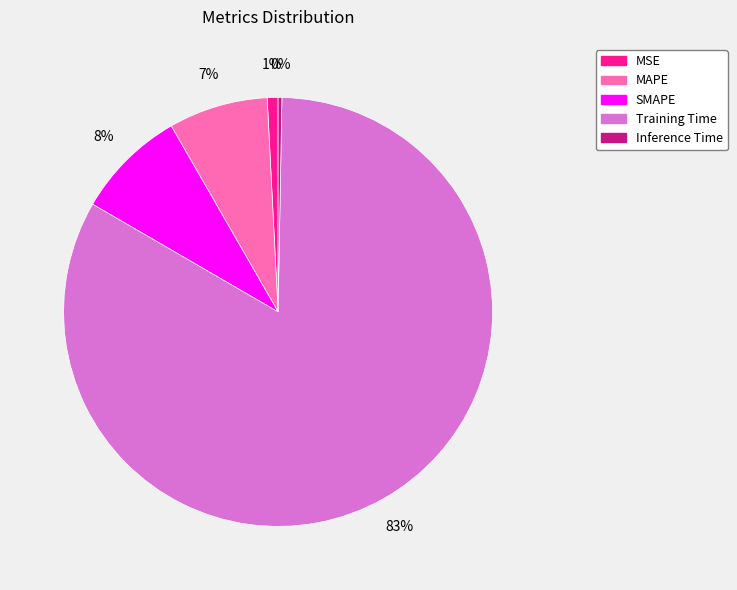

What is the majority slice?

Training Time